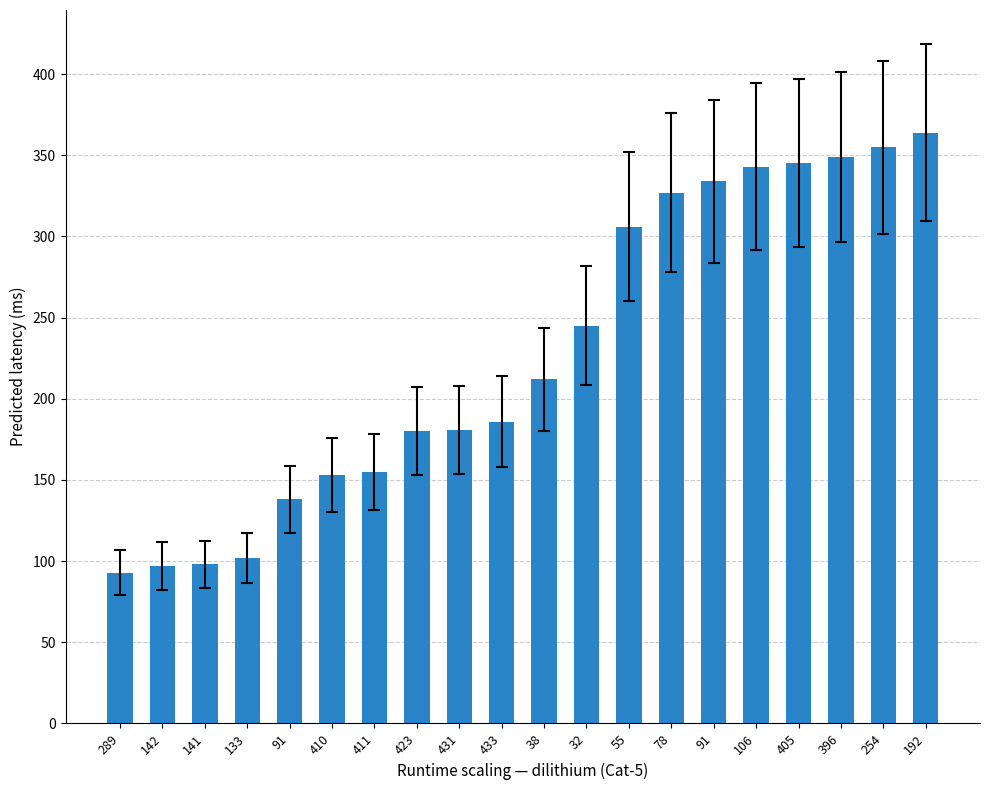

What is the difference between the maximum and minimum values?

271